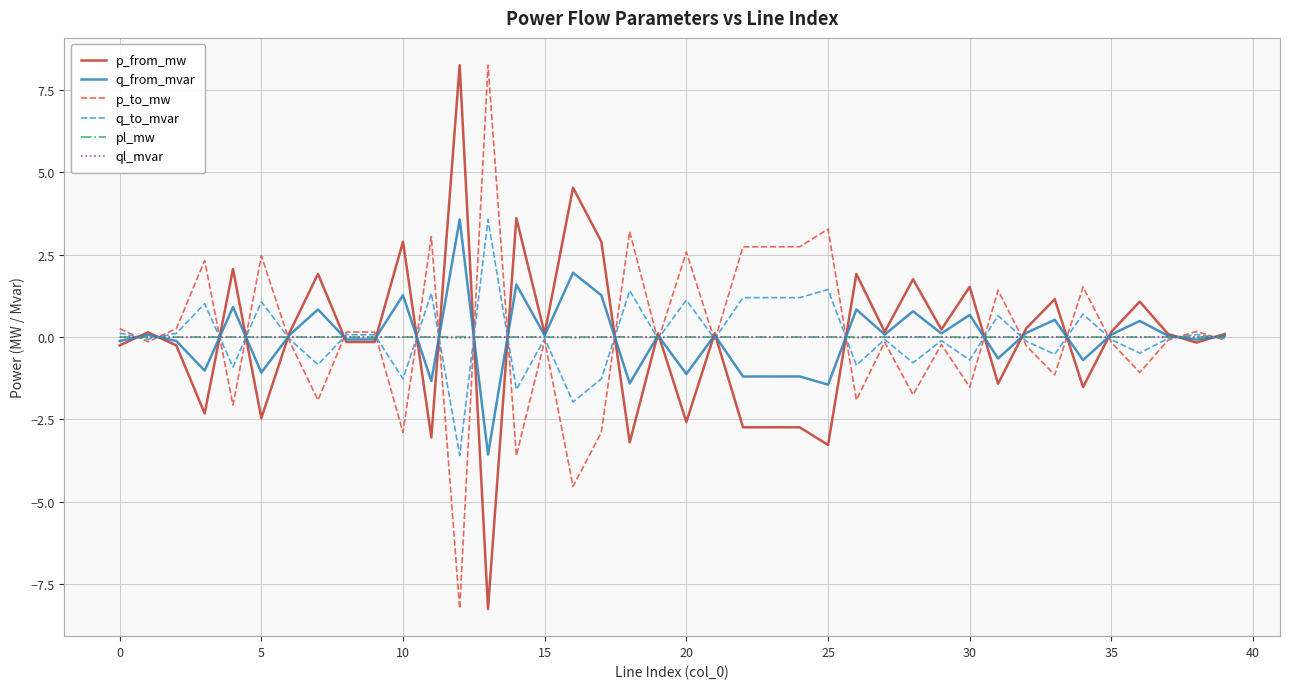

What is the maximum value for q_from_mvar?

3.6